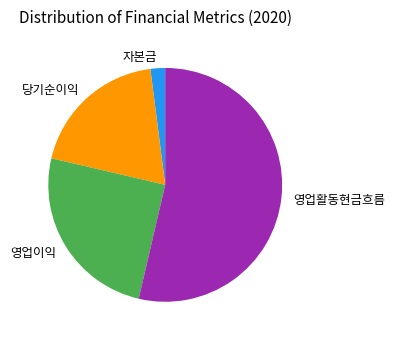

Between 자본금 and 당기순이익, which is larger?

당기순이익